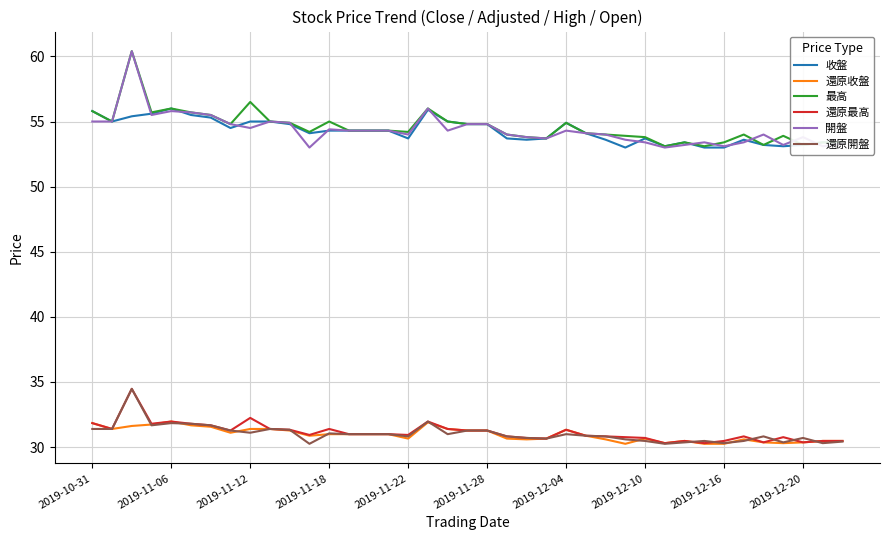

Which series has the largest range (max minus min)?

開盤